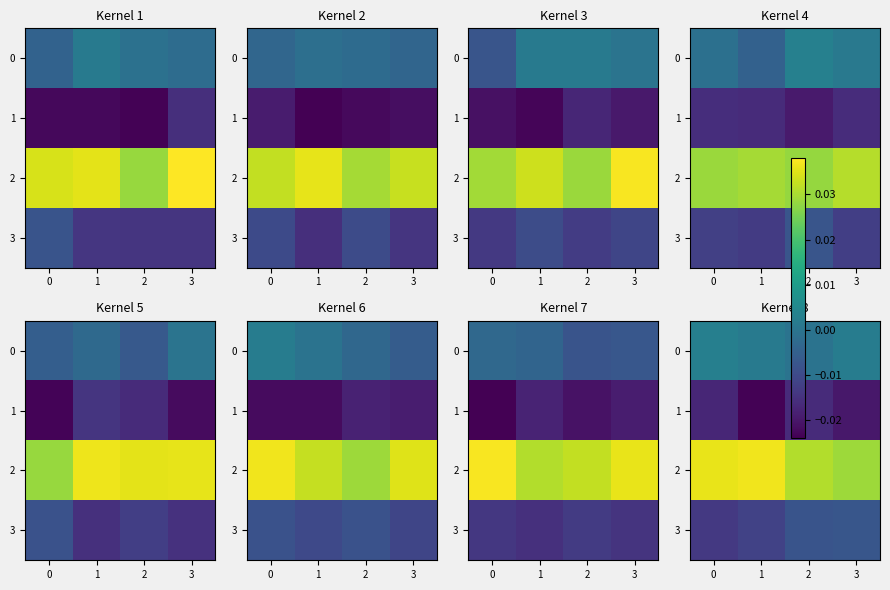

Count the number of categories in the chart.

4